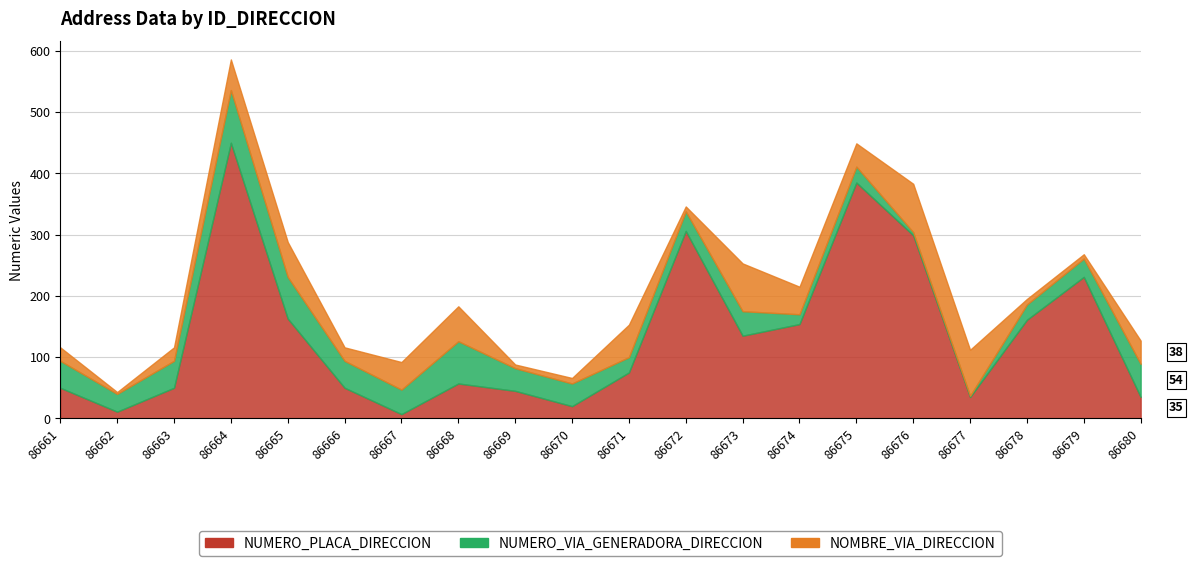

Rank the series at 86666 from highest to lowest value.

NUMERO_PLACA_DIRECCION, NUMERO_VIA_GENERADORA_DIRECCION, NOMBRE_VIA_DIRECCION